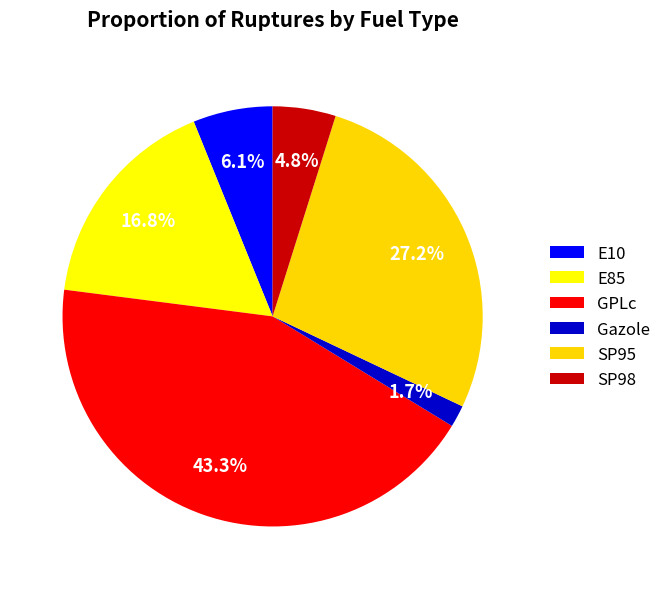

What percentage do SP95 and Gazole together represent?

28.9%